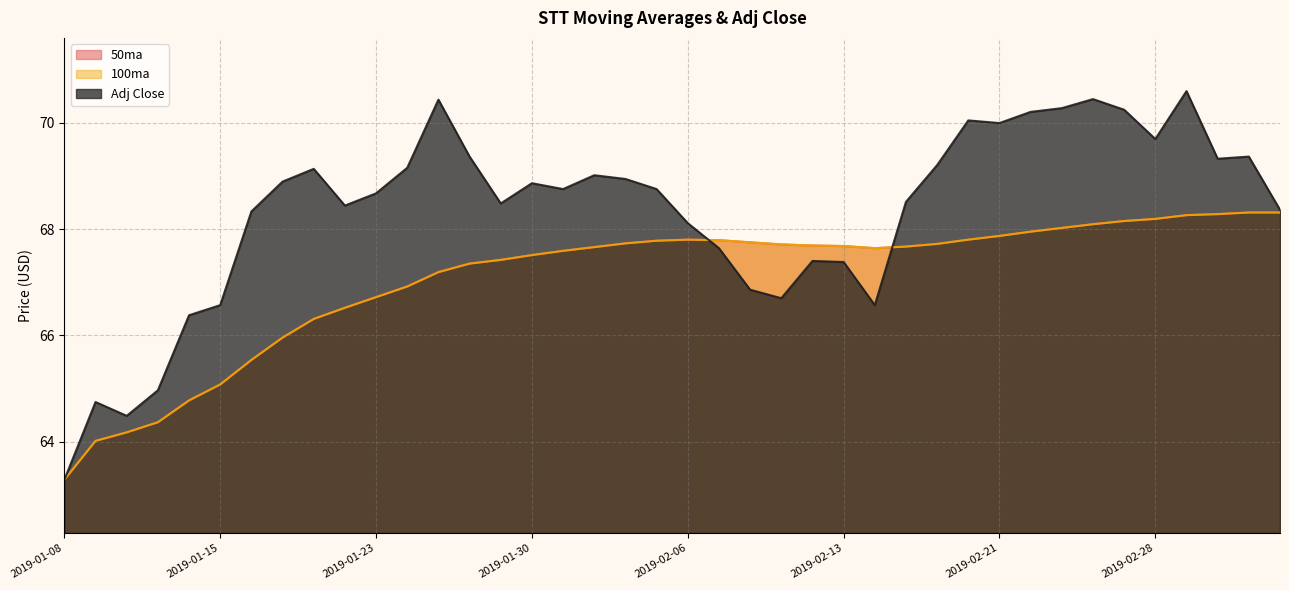

How many values in the 50ma series exceed 67?

28